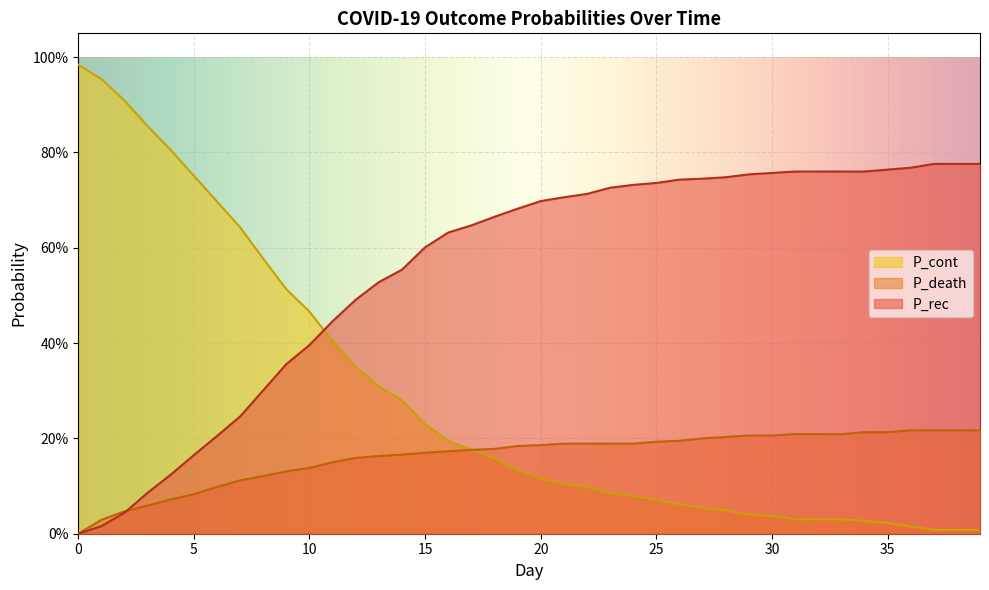

List the labels in order of P_death value, largest first.

36, 37, 38, 39, 34, 35, 31, 32, 33, 29, 30, 28, 27, 26, 25, 21, 22, 23, 24, 20, 19, 18, 17, 16, 15, 14, 13, 12, 11, 10, 9, 8, 7, 6, 5, 4, 3, 2, 1, 0